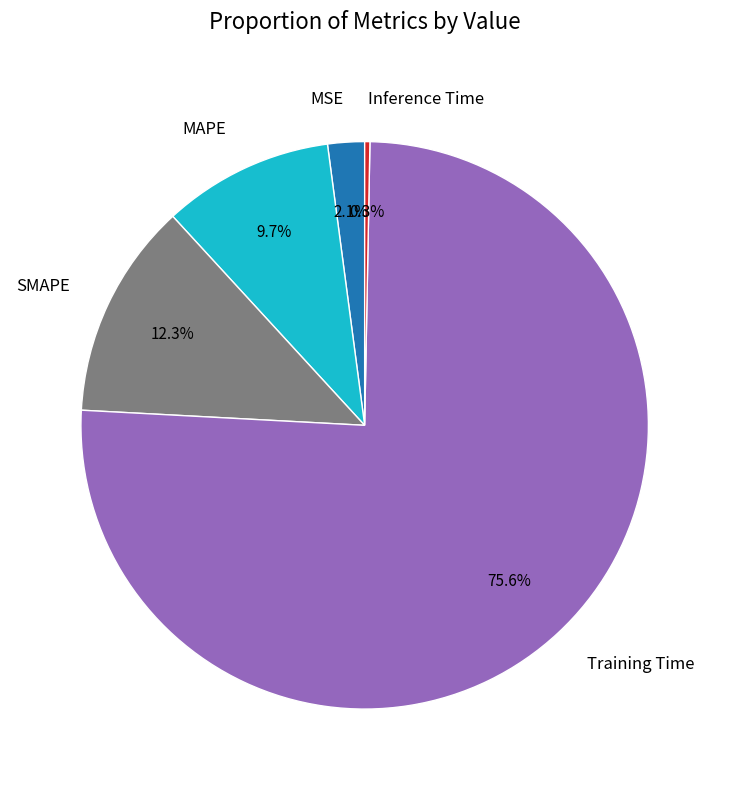

Which slice is the smallest?

Inference Time